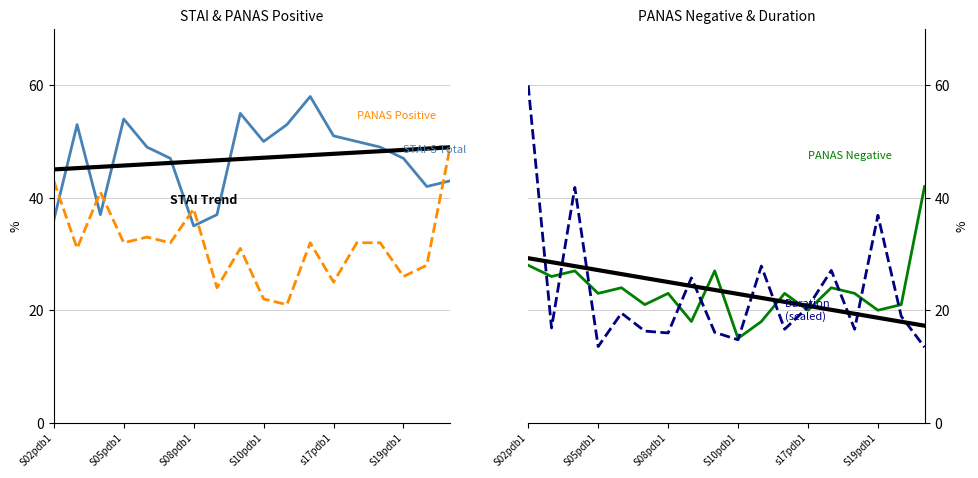

In PANAS Negative, how many points are higher than both neighbors (excluding endpoints)?

6